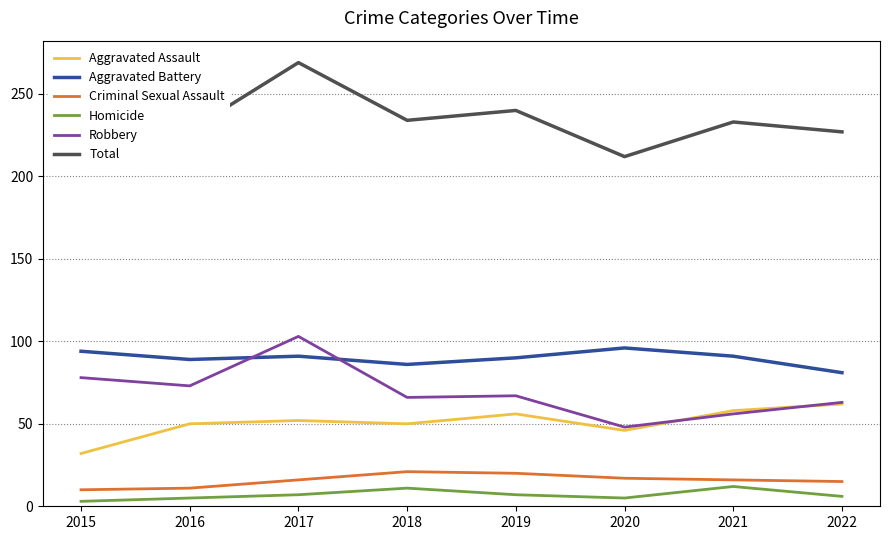

What is the total value across all series at 2021?

466